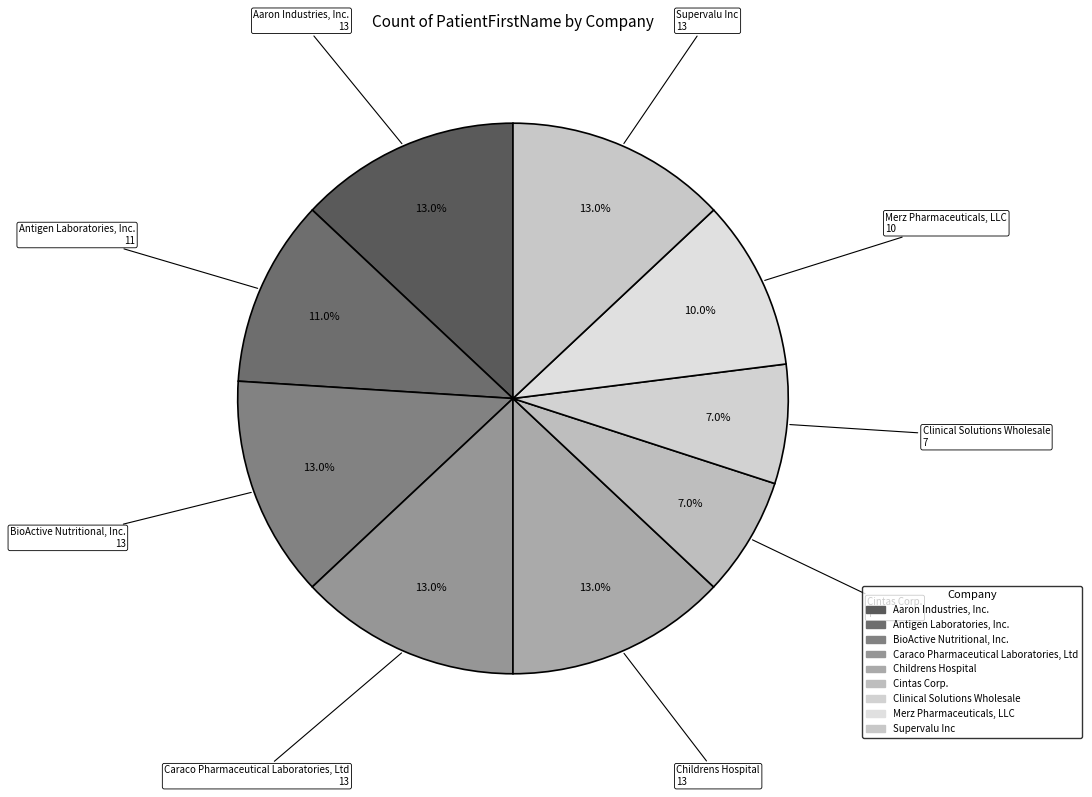

Approximately how many times larger is the value at Antigen Laboratories, Inc. compared to Cintas Corp.?

1.6